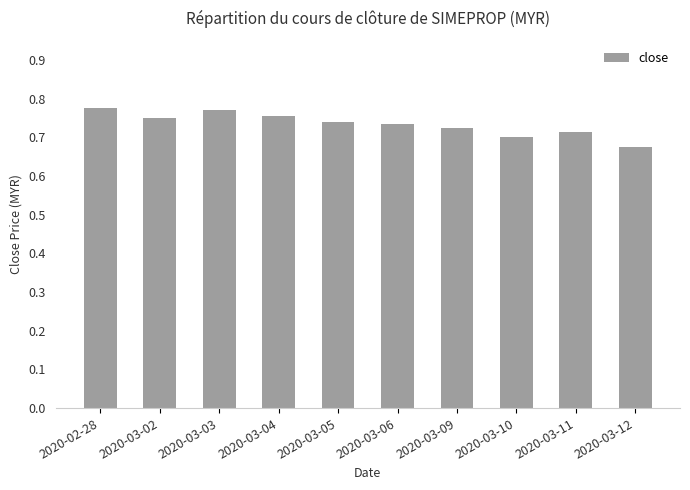

Is it true that the value at 2020-03-10 is 0.7?

True